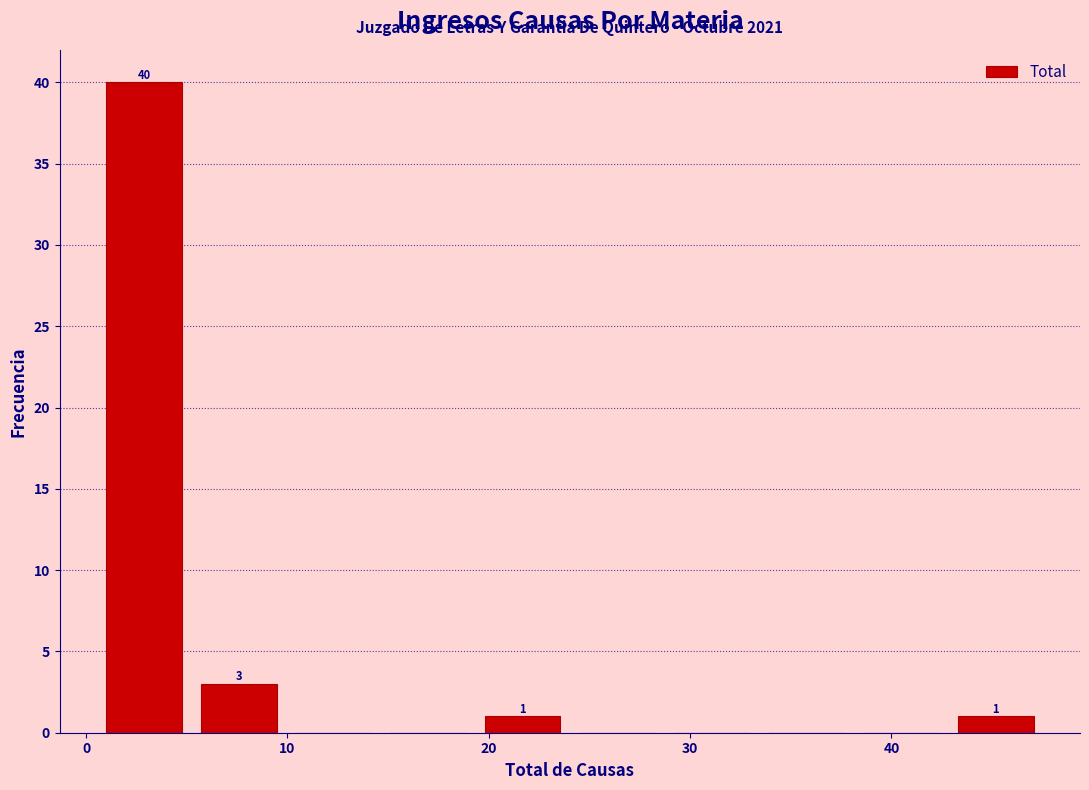

Which range on the x-axis has the tallest bar?

1.0 to 5.7